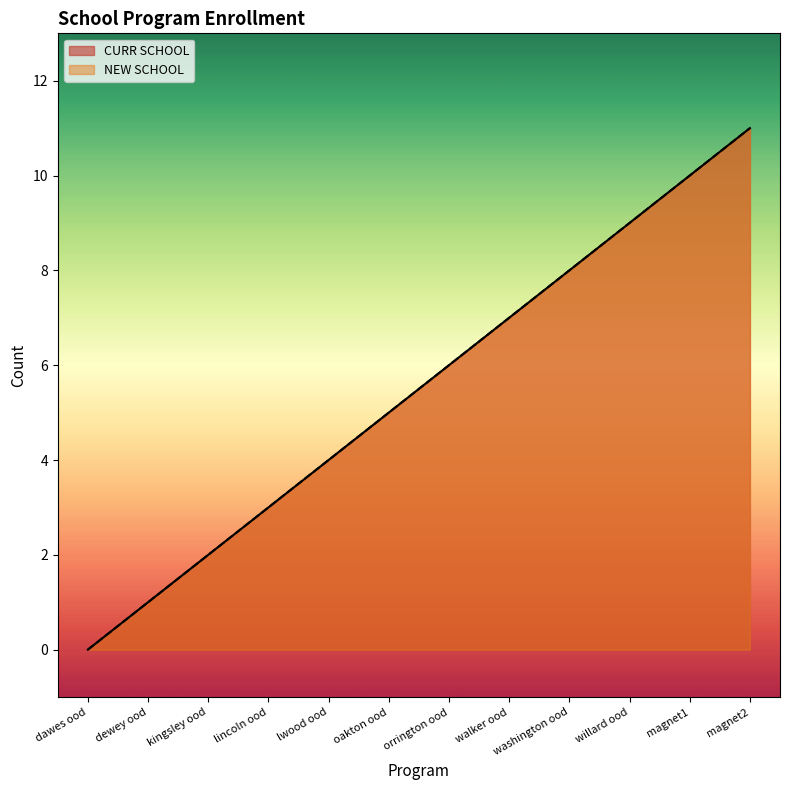

How many values in the NEW SCHOOL series exceed 6?

5